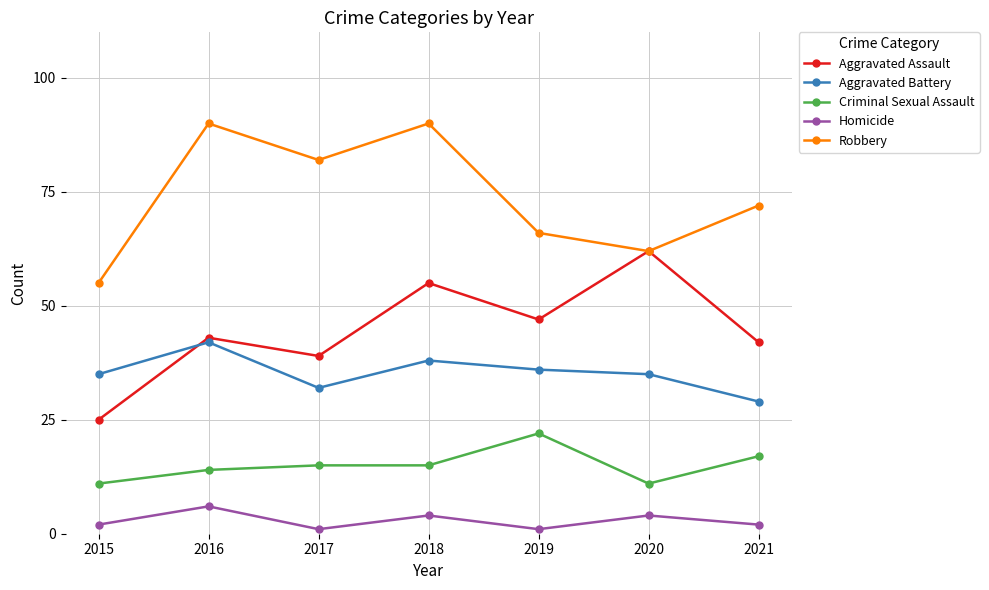

How many series are shown in this chart?

5